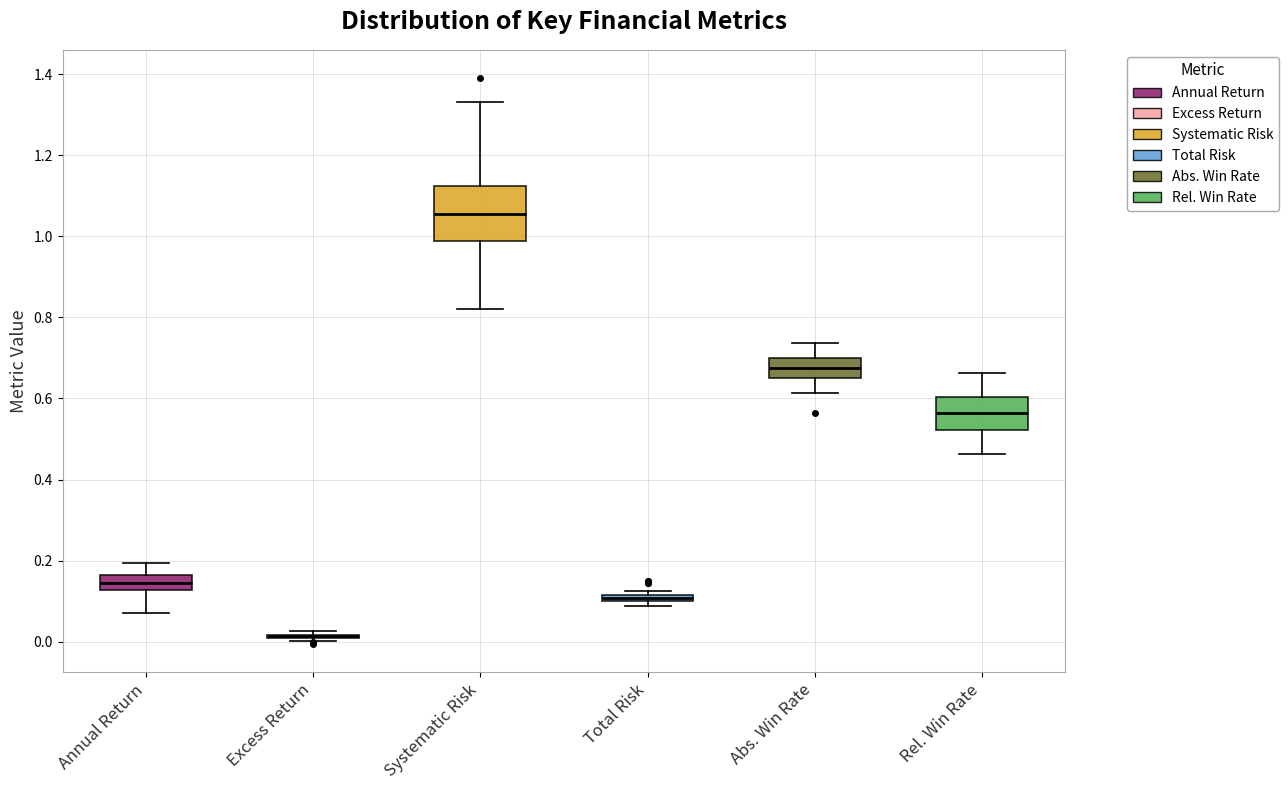

Comparing the boxes themselves (not the whiskers), which one is the tallest?

Systematic Risk